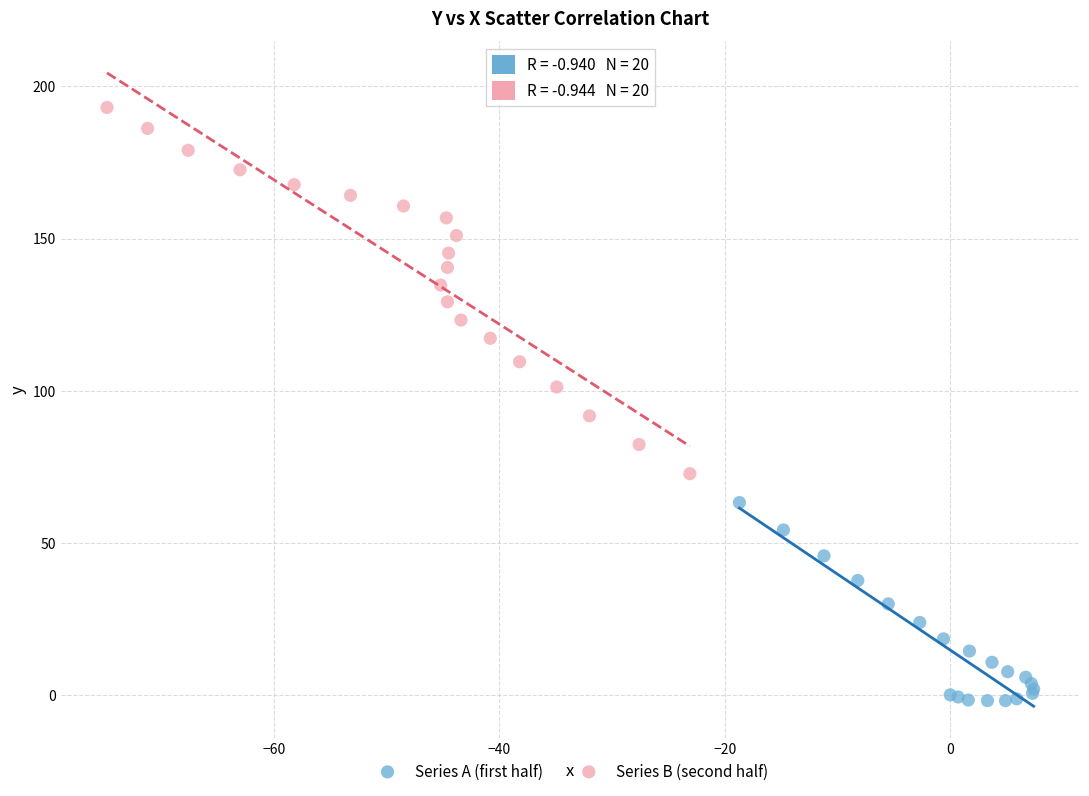

Which series contains the lowest Y value?

Series A (first half)